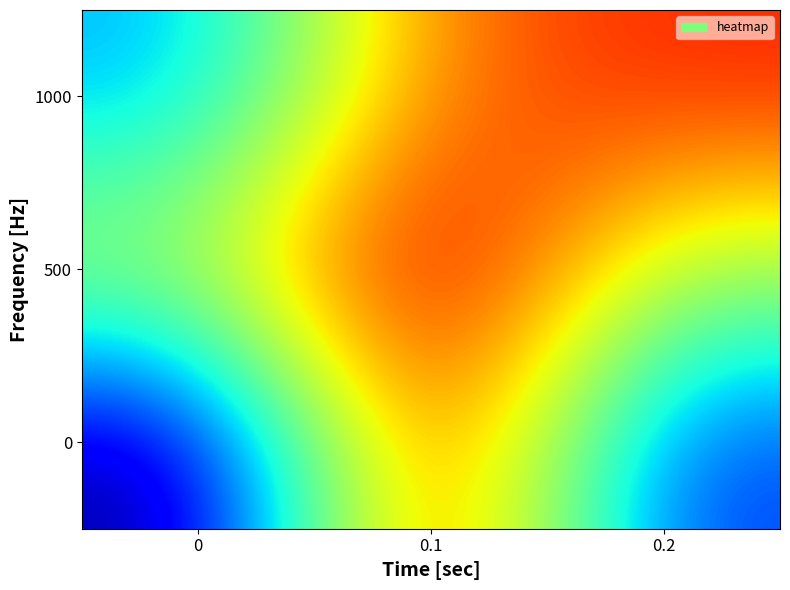

What is the total value across all series at 0.2?

410